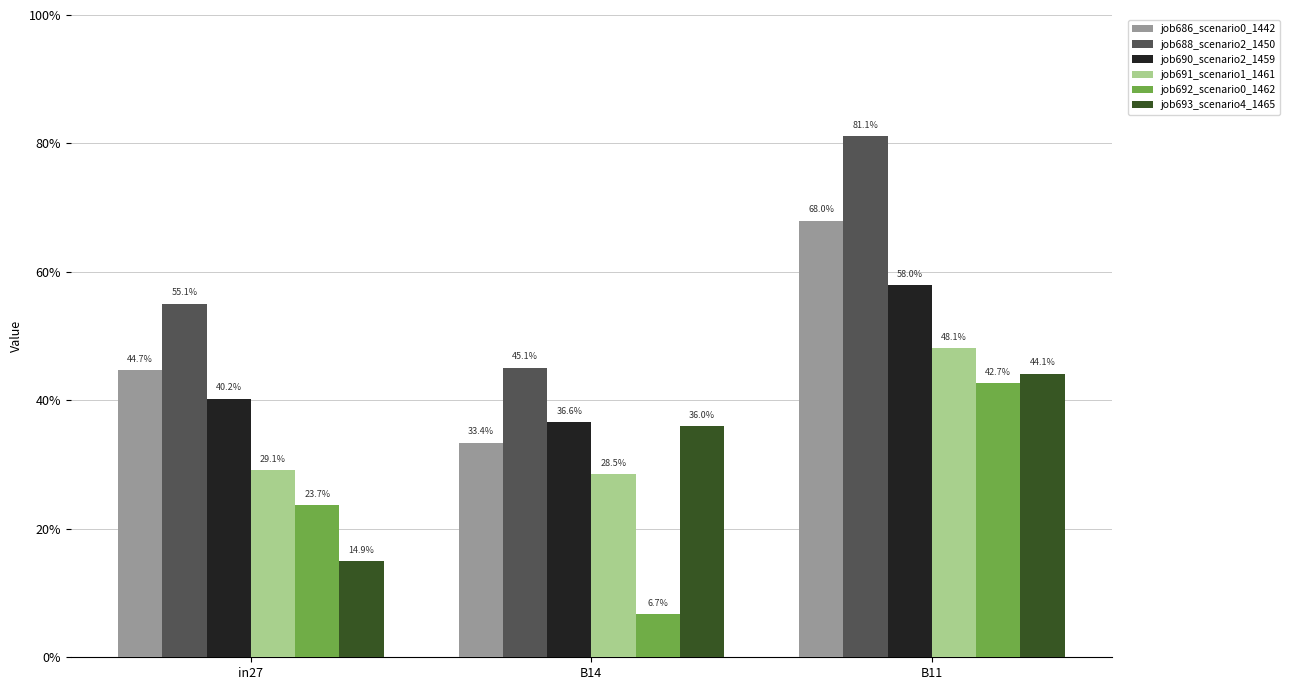

What is the sum of the job688_scenario2_1450 values at B11 and in27?

1.4